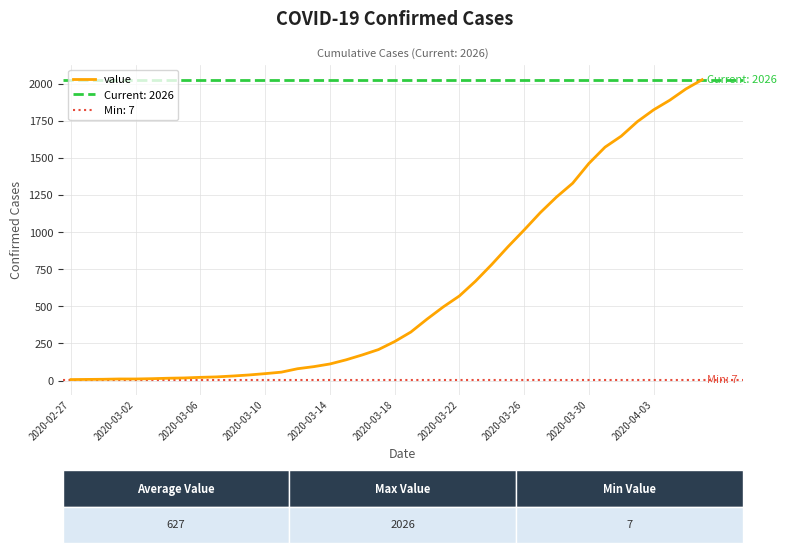

What is the greatest value displayed?

2026